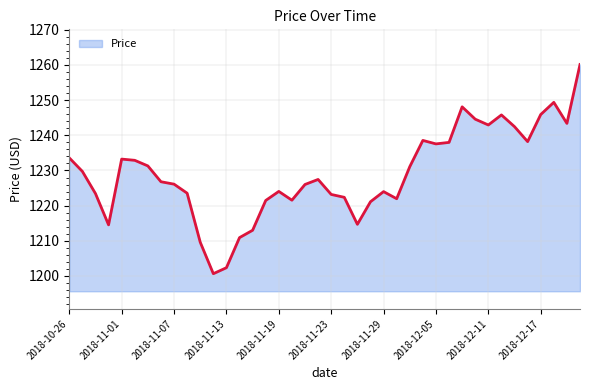

What is the minimum value shown in the chart?

1200.7